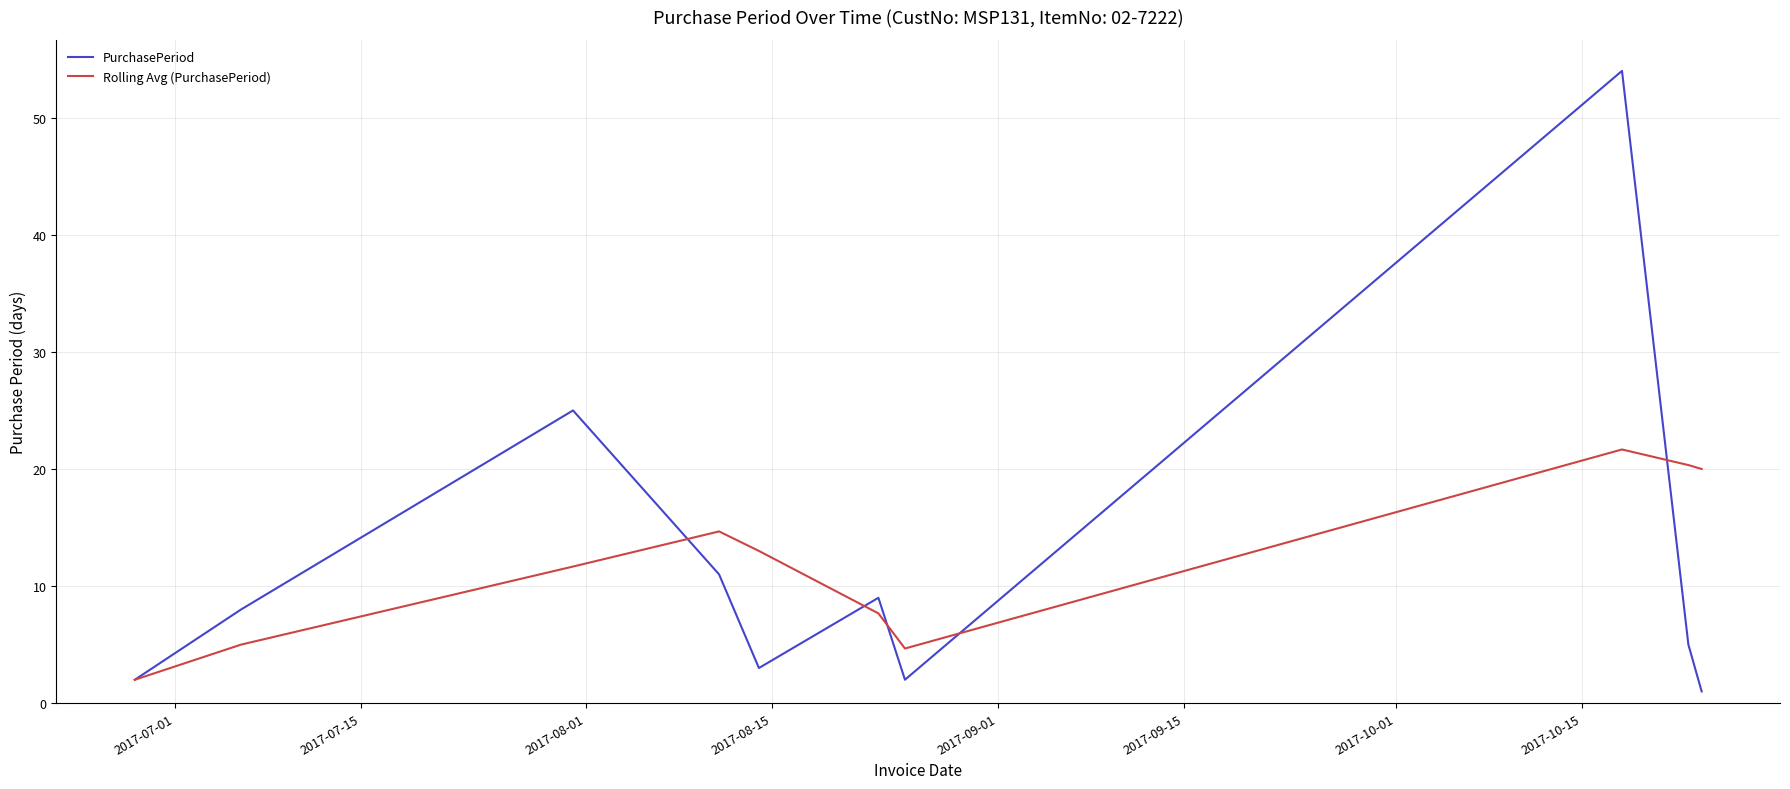

What is the maximum value for Rolling Avg (PurchasePeriod)?

21.7